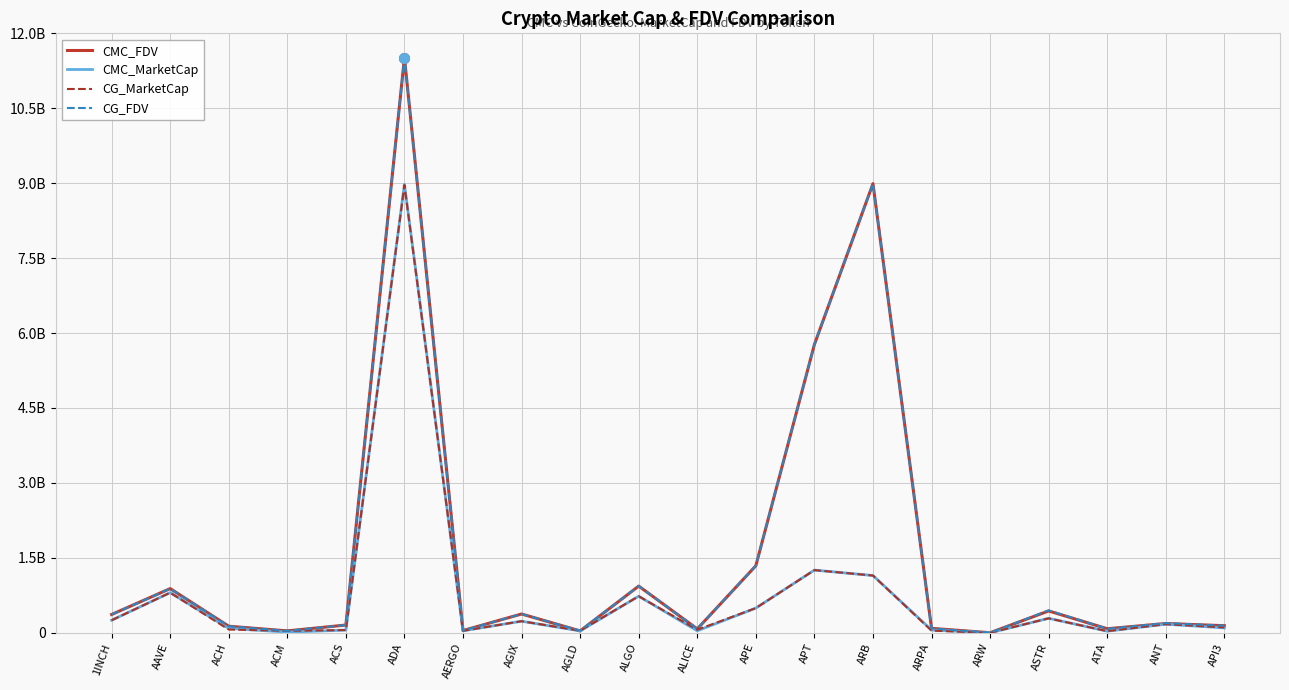

Rank the series by their maximum value, from lowest to highest.

CG_MarketCap, CMC_MarketCap, CG_FDV, CMC_FDV